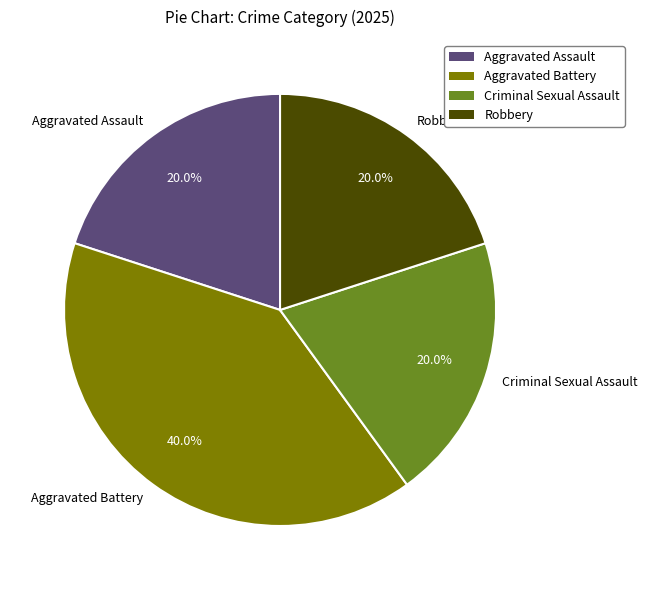

Between Aggravated Battery and Criminal Sexual Assault, which is larger?

Aggravated Battery